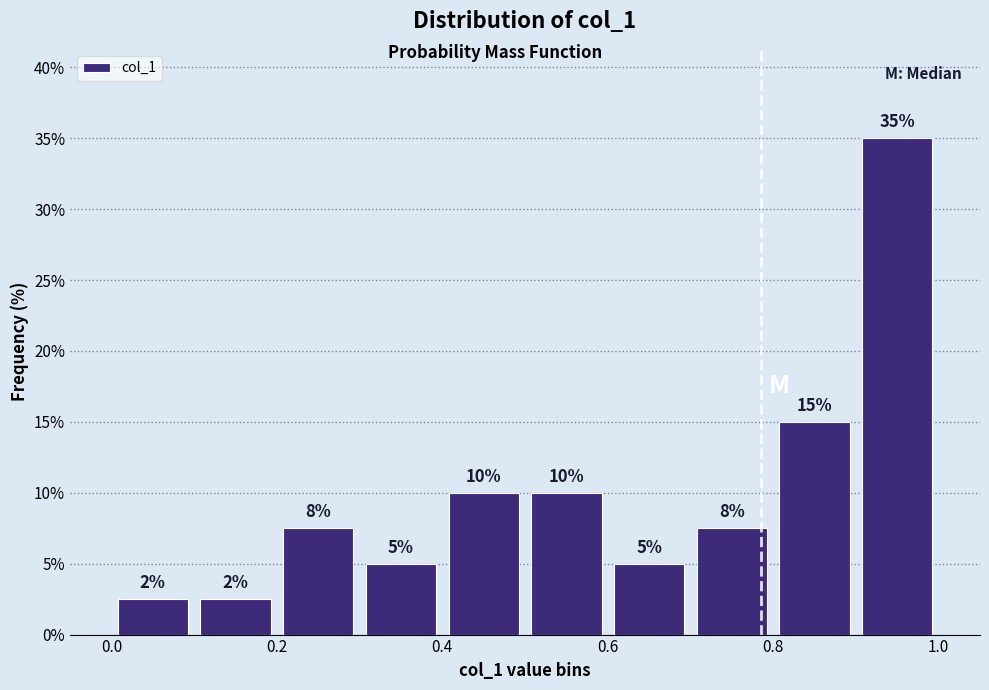

Over which range of the x-axis is the bar tallest?

0.9 to 1.0